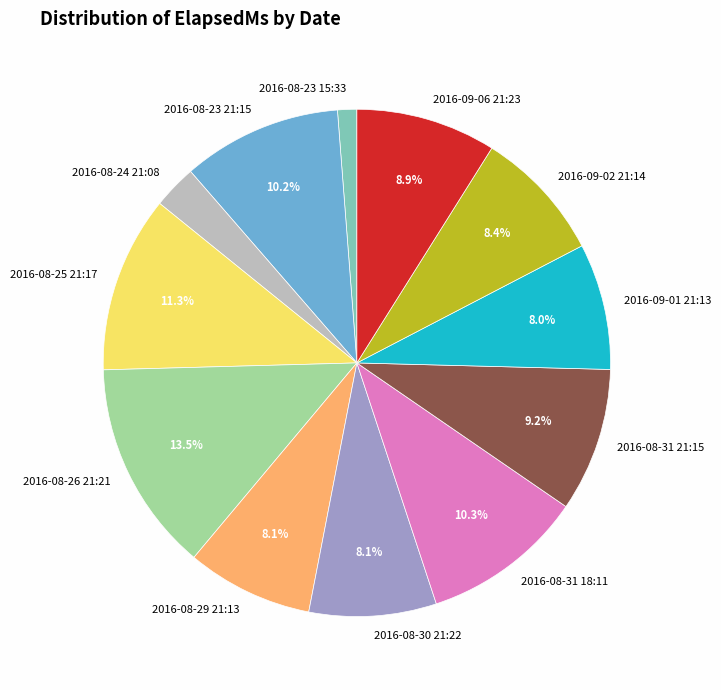

Is there any slice that represents more than half of the pie?

No